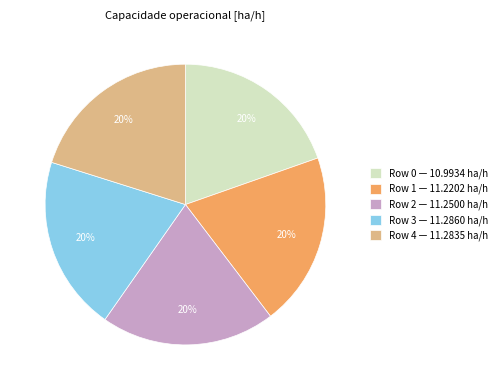

Is it true that Row 3 — 11.2860 ha/h is 28% of the pie?

False